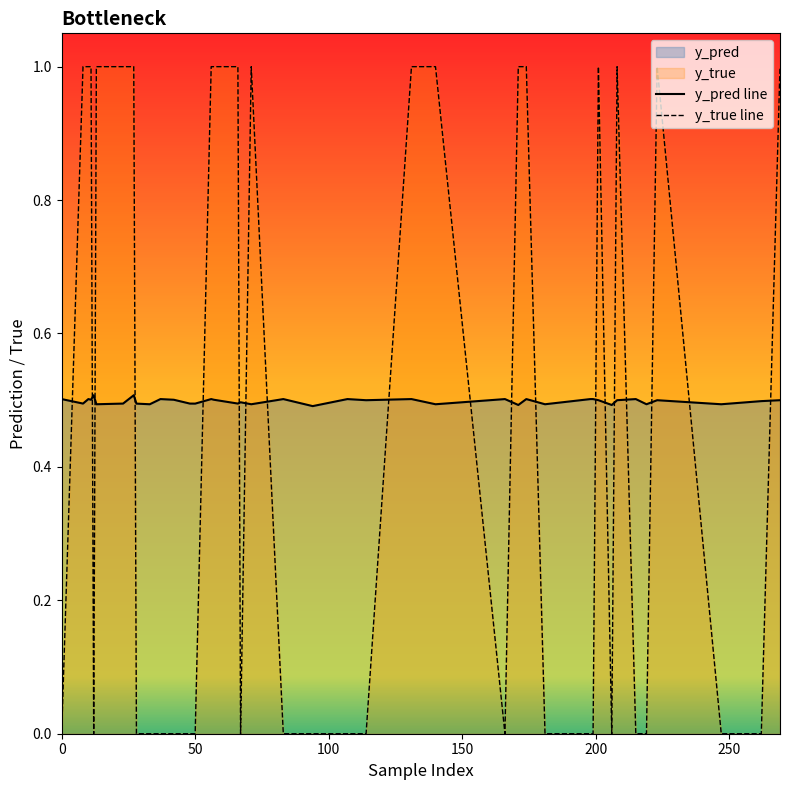

Which series has the widest spread of values?

y_true line